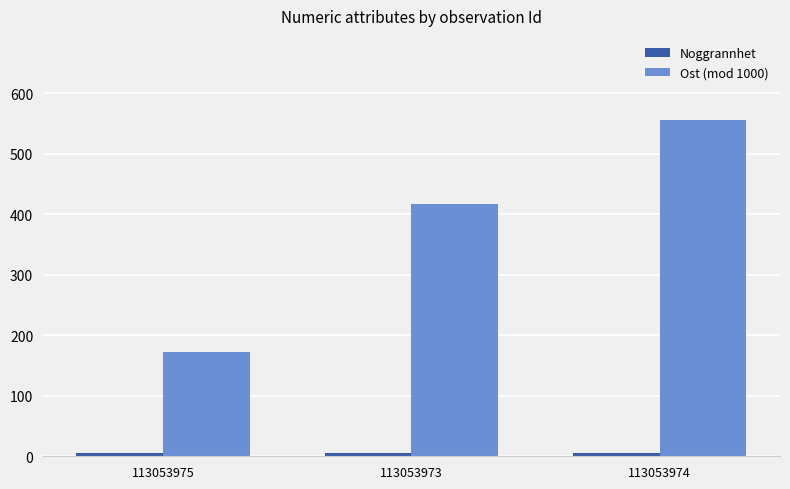

What is the difference between the highest and lowest values at 113053973?

412